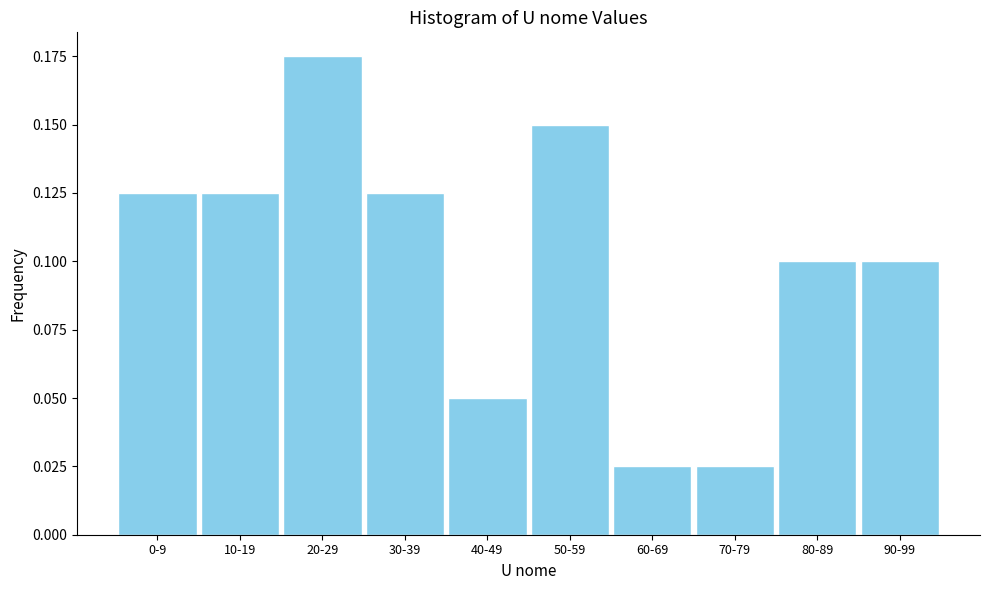

The value at 10-19 is 0.1. True or false?

True